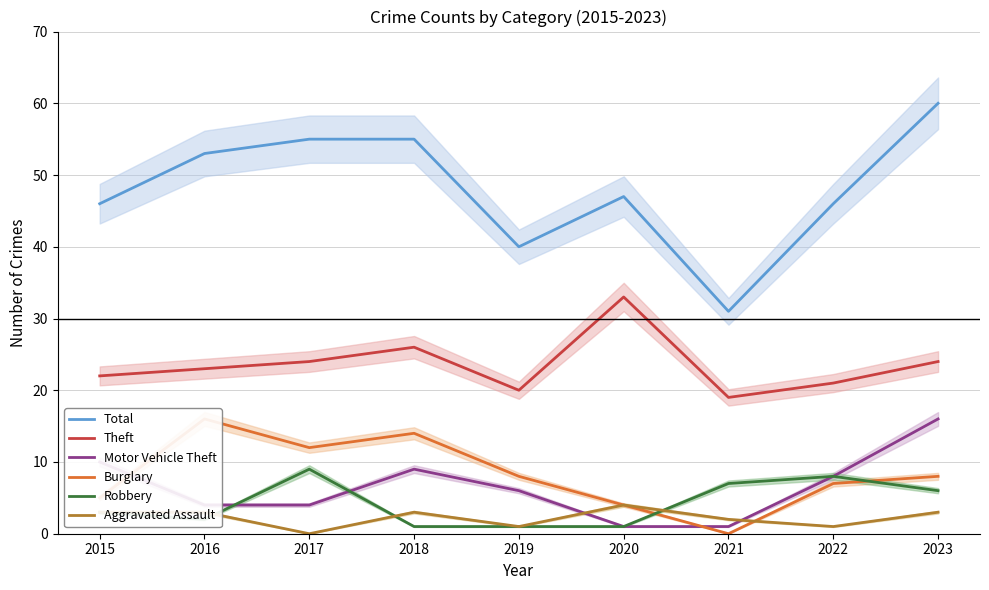

Reading left to right, extract all data points from this chart.

Total: 2015=46	2016=53	2017=55	2018=55	2019=40	2020=47	2021=31	2022=46	2023=60
Theft: 2015=22	2016=23	2017=24	2018=26	2019=20	2020=33	2021=19	2022=21	2023=24
Motor Vehicle Theft: 2015=10	2016=4	2017=4	2018=9	2019=6	2020=1	2021=1	2022=8	2023=16
Burglary: 2015=5	2016=16	2017=12	2018=14	2019=8	2020=4	2021=0	2022=7	2023=8
Robbery: 2015=3	2016=2	2017=9	2018=1	2019=1	2020=1	2021=7	2022=8	2023=6
Aggravated Assault: 2015=3	2016=3	2017=0	2018=3	2019=1	2020=4	2021=2	2022=1	2023=3